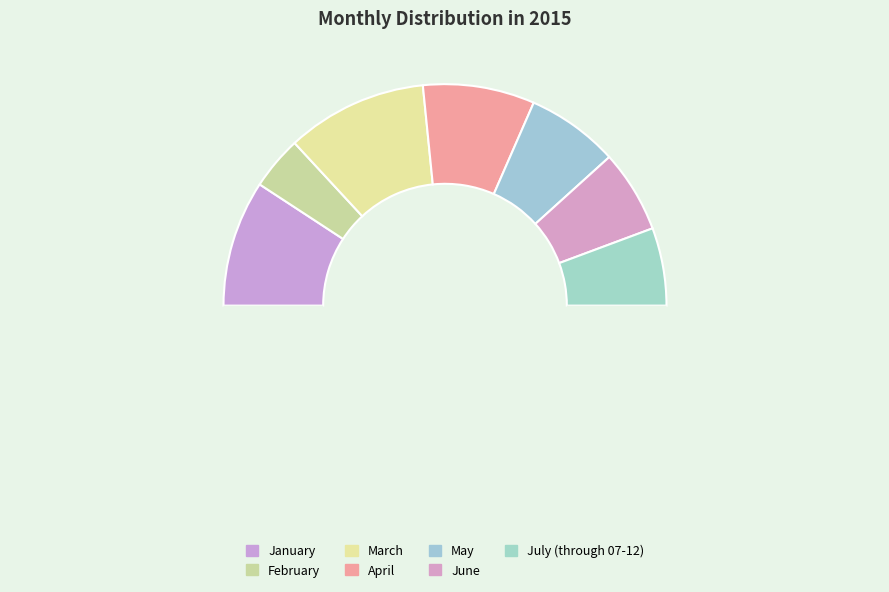

To the nearest percent, what is the difference between the largest and smallest slice percentages?

13%